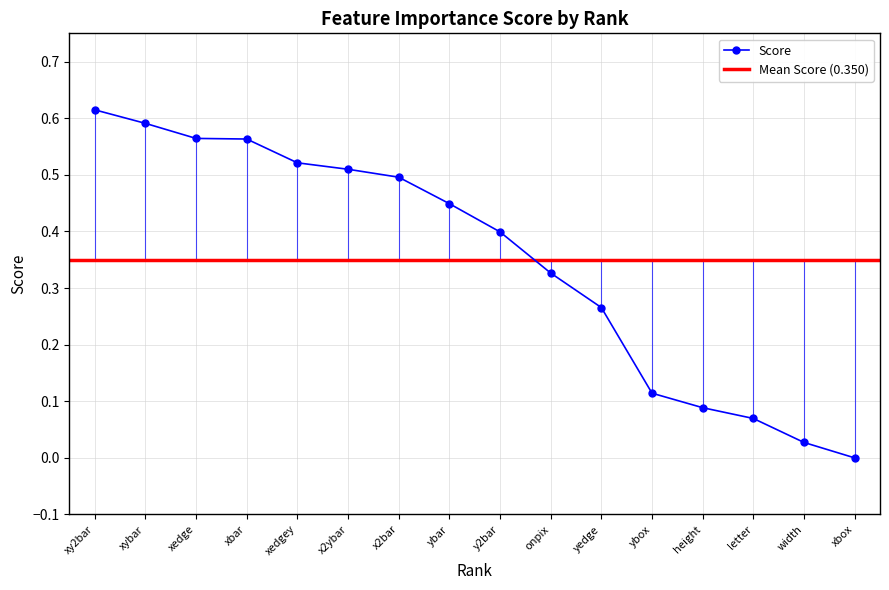

Which category has the highest value in the Score series?

xy2bar